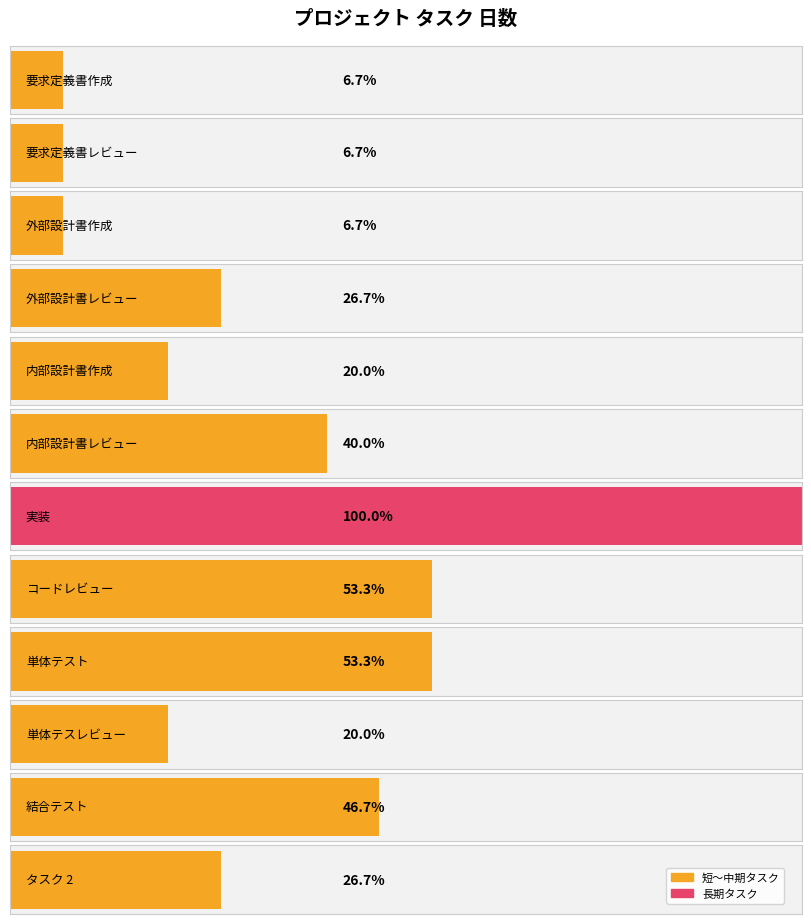

The value at 単体テスト is 8. True or false?

True